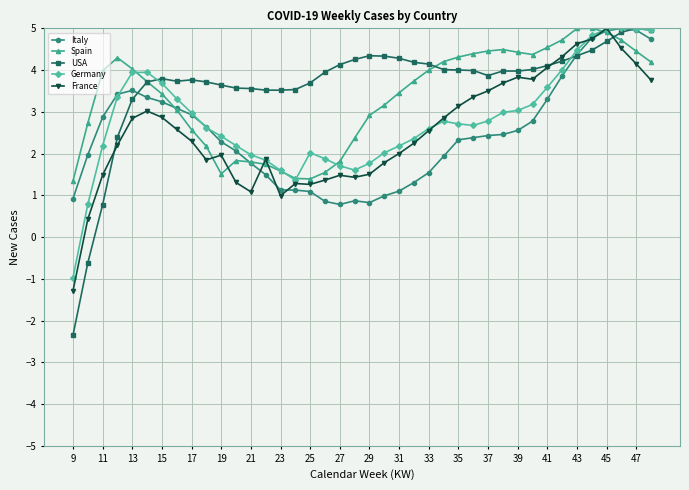

True or false: USA and Spain intersect in this chart.

True